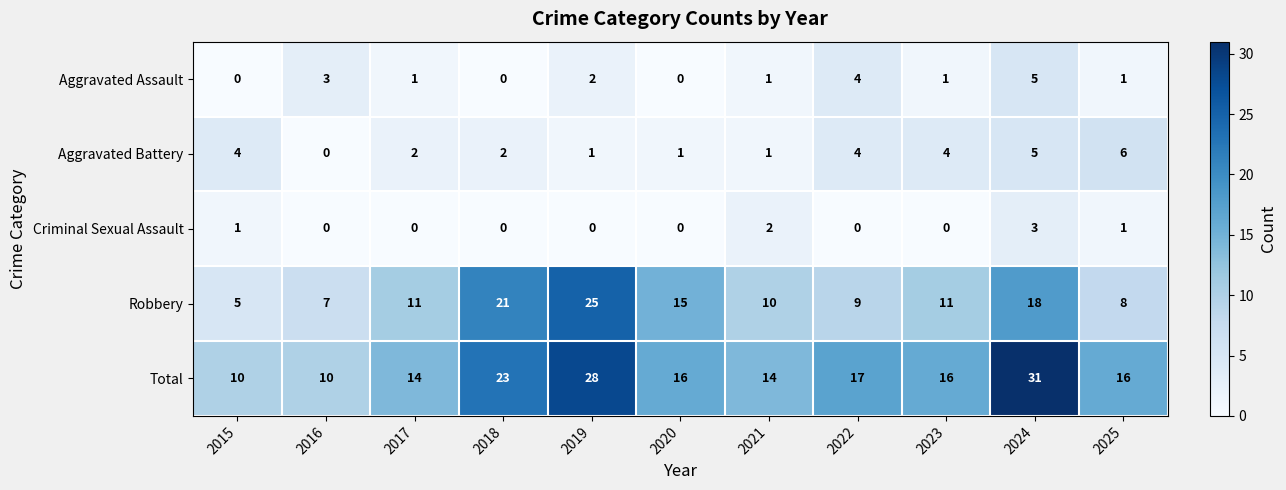

At which category is the sum across all series the highest?

2024